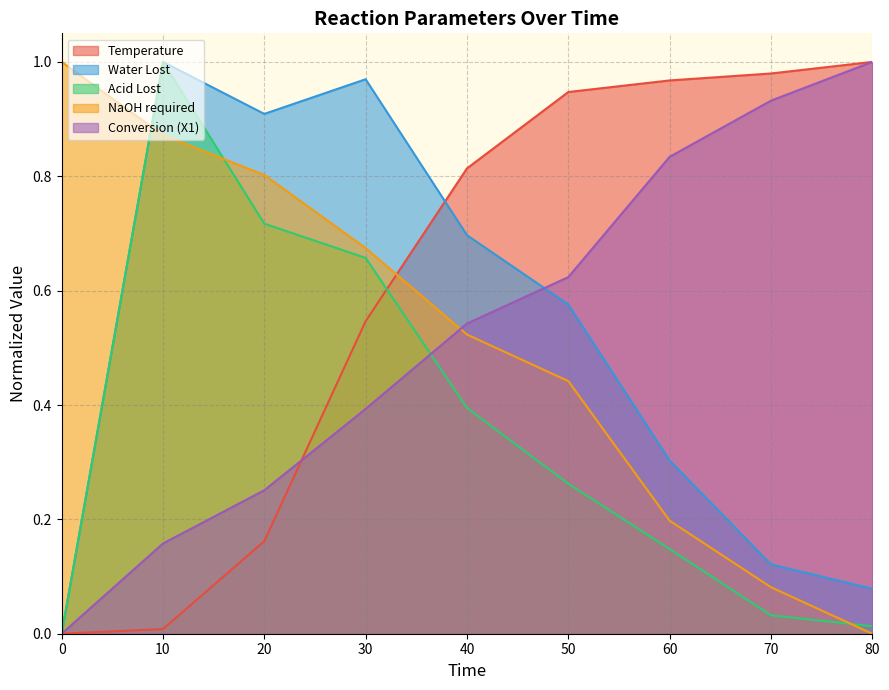

True or false: Acid Lost and Conversion (X1) cross at least once.

True